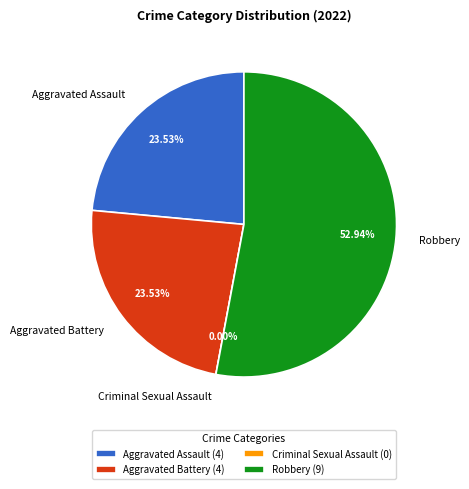

Which slice is the largest?

Robbery